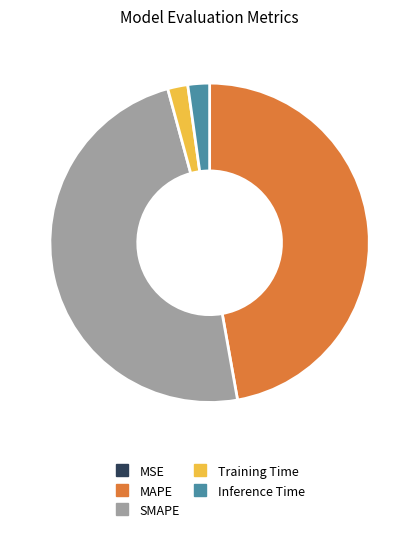

The MAPE slice represents 47% of the pie. True or false?

True